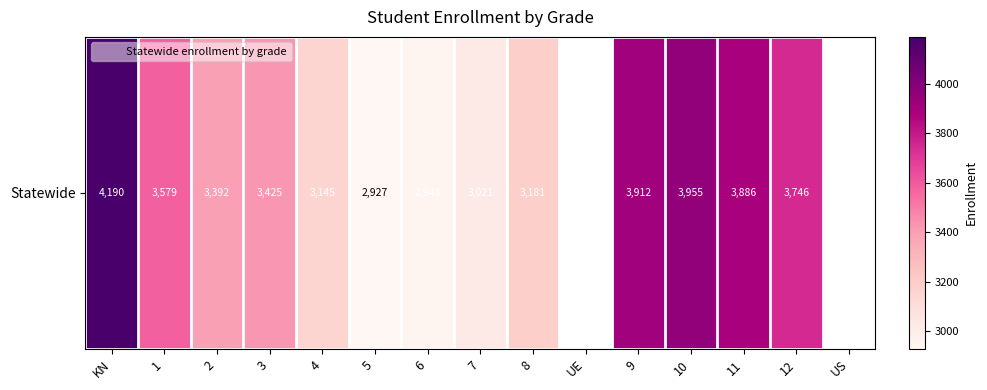

What is the difference between the maximum and minimum values?

1263.0